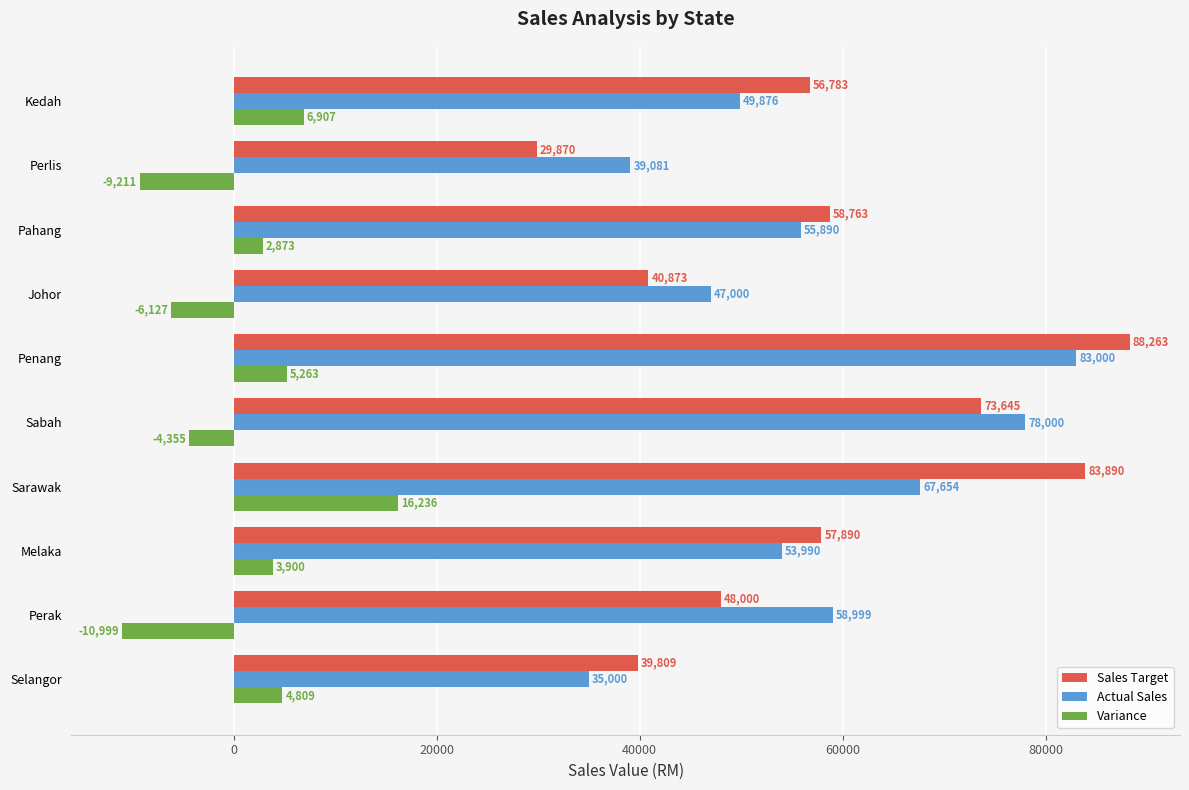

List the labels in order of Sales Target value, largest first.

Penang, Sarawak, Sabah, Pahang, Melaka, Kedah, Perak, Johor, Selangor, Perlis